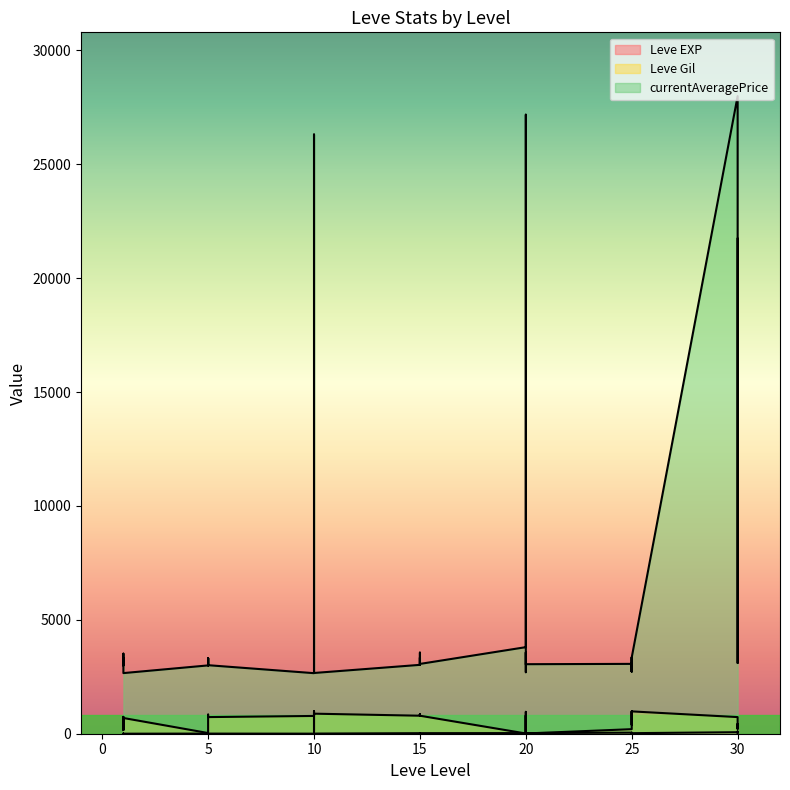

Which series has the largest range (max minus min)?

currentAveragePrice